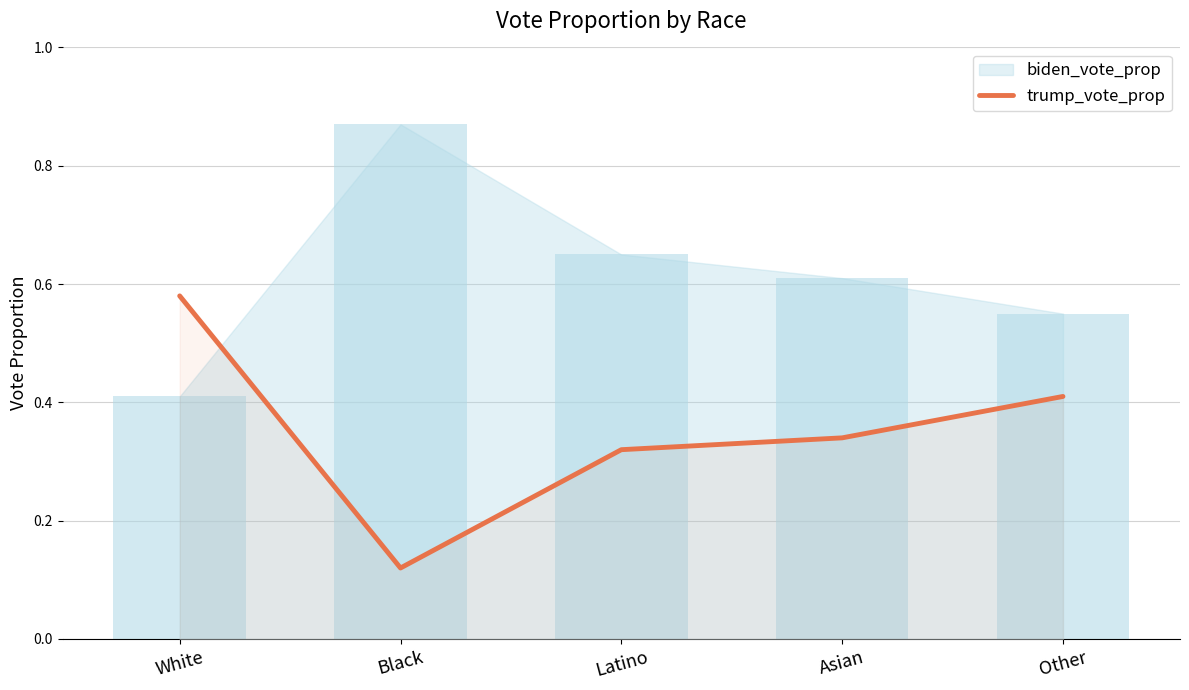

Reading left to right, list all the values displayed in this chart.

White=0.6	Black=0.1	Latino=0.3	Asian=0.3	Other=0.4